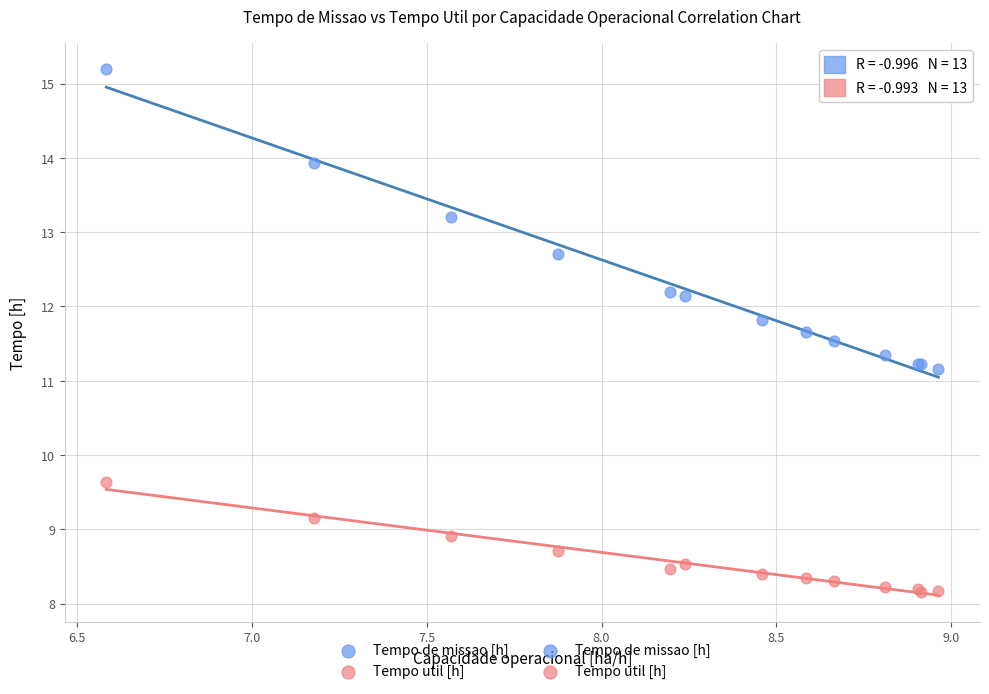

Which series contains the highest Y value?

Tempo de missao [h]